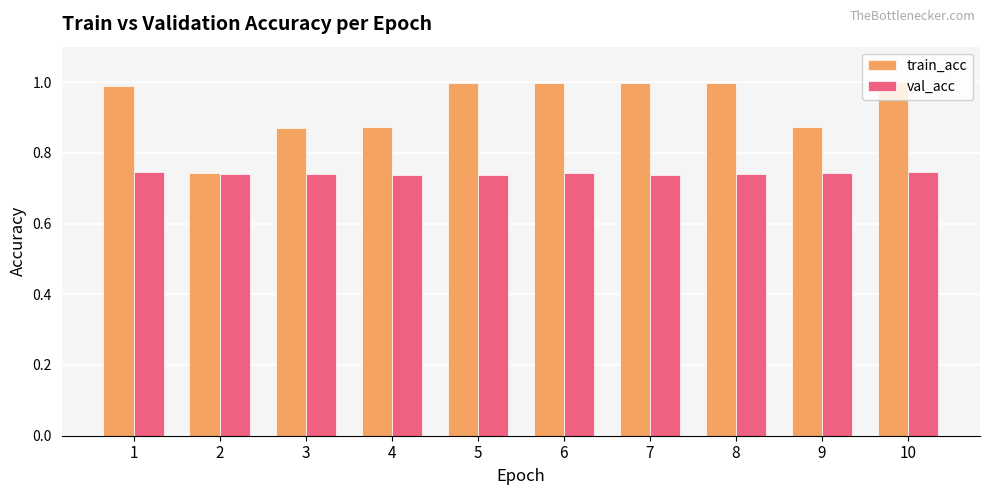

At 8, list the series in order from smallest to largest.

val_acc, train_acc